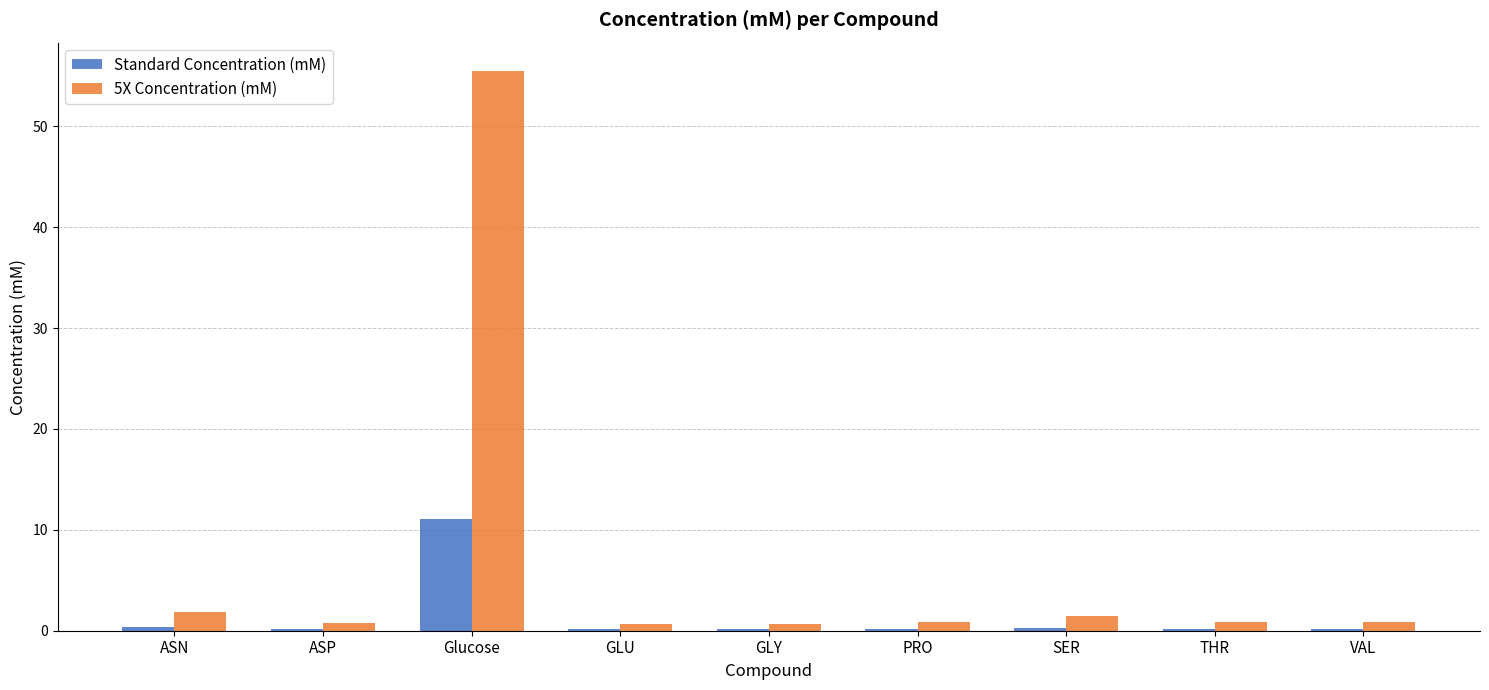

Is the value of Standard Concentration (mM) at GLU greater than the value of 5X Concentration (mM) at ASP?

No